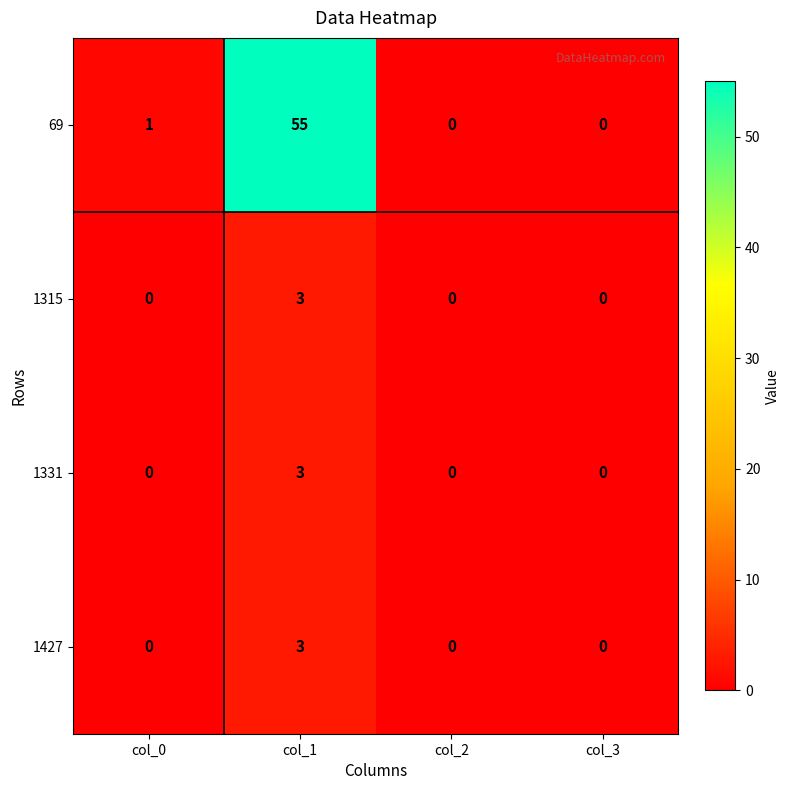

Between col_0 and col_2, which series saw the biggest shift?

69